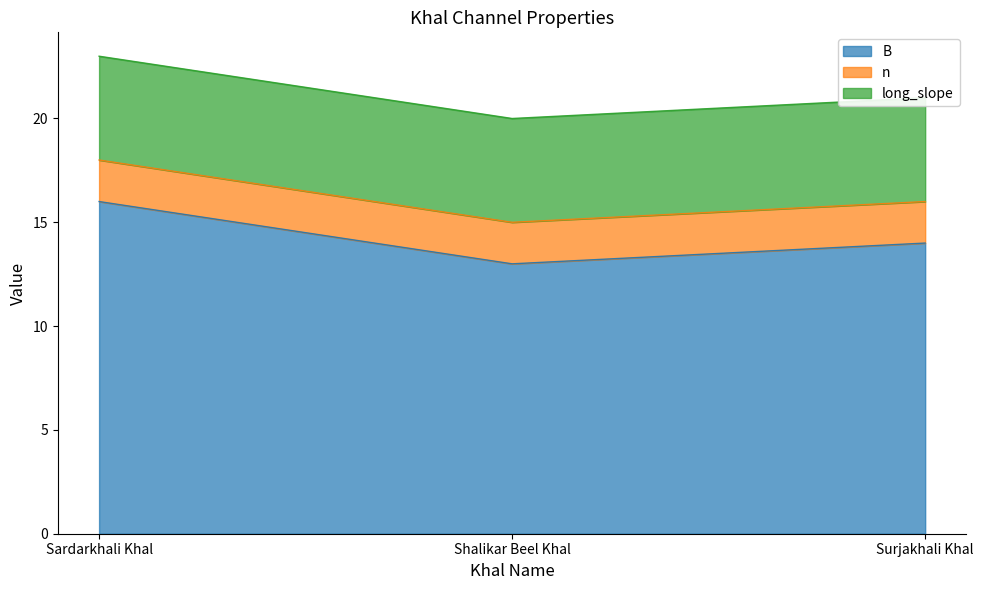

What position from the right is Sardarkhali Khal?

3